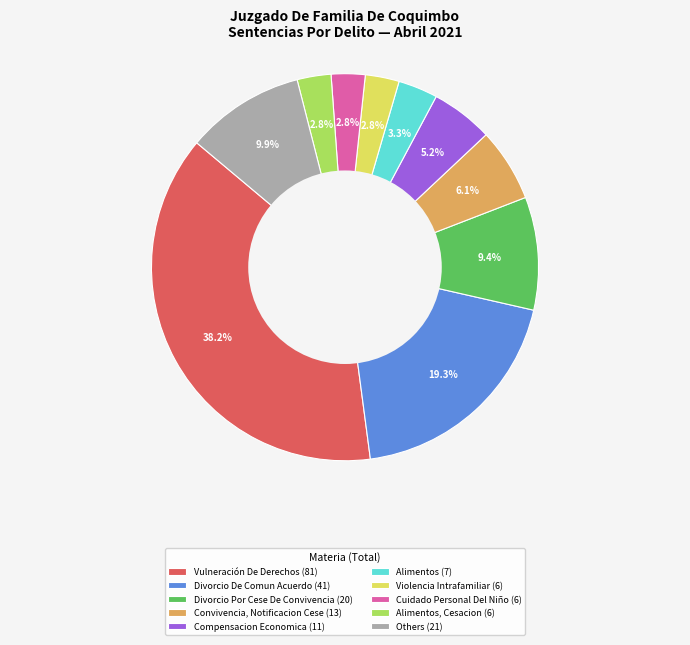

Is there any slice that represents more than half of the pie?

No